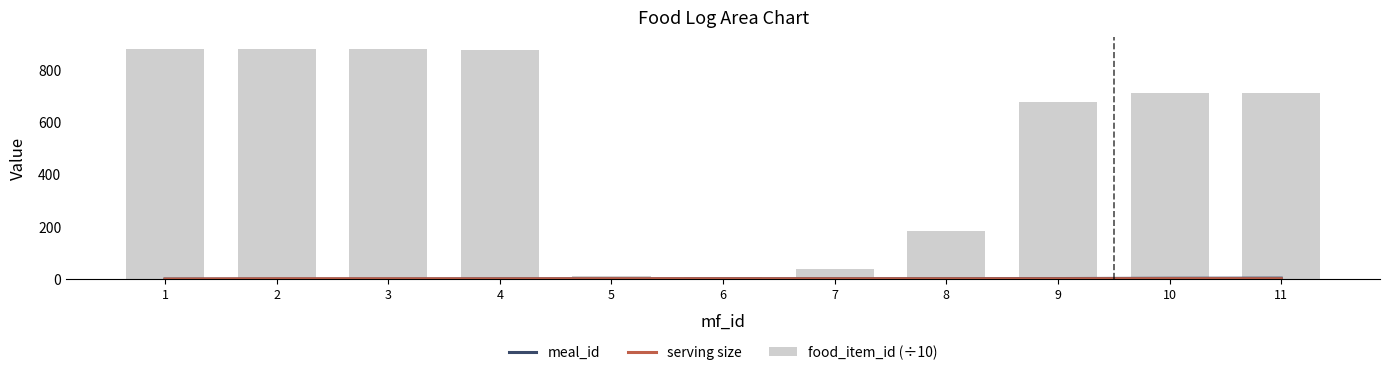

Does the chart contain stacked bars?

No